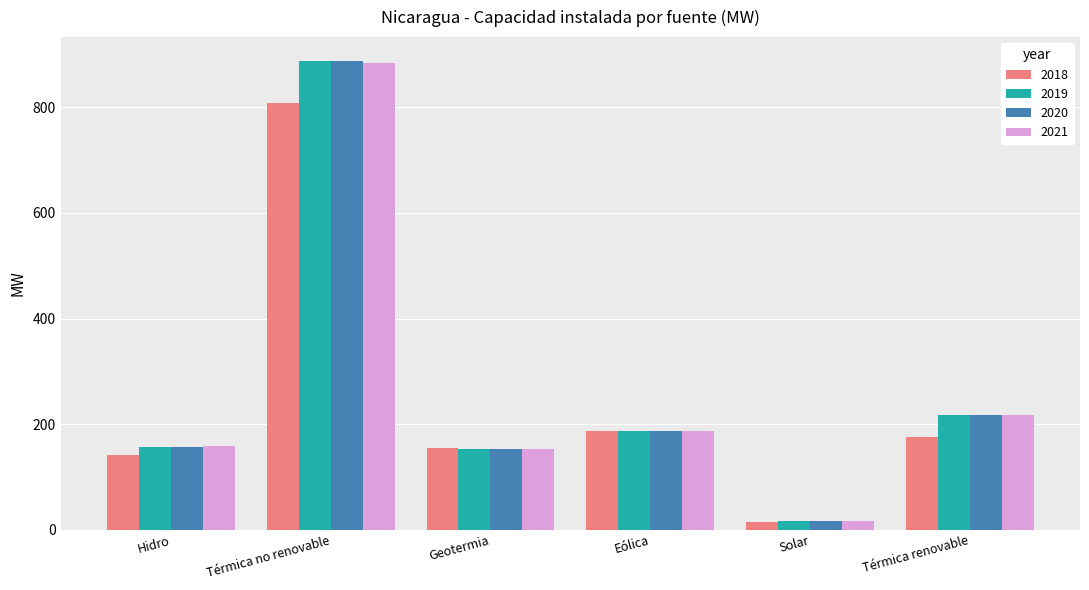

What is the maximum value shown in the chart?

888.3